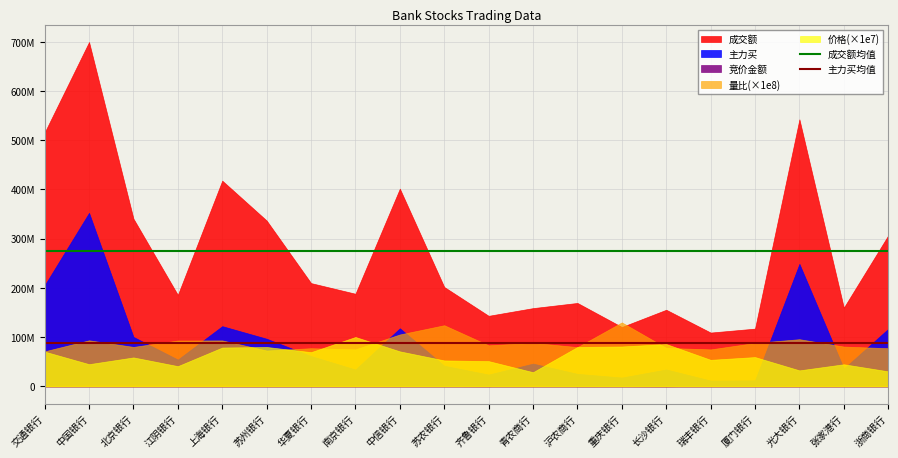

The value of 成交额均值 at 中国银行 is 85725561.3. True or false?

False